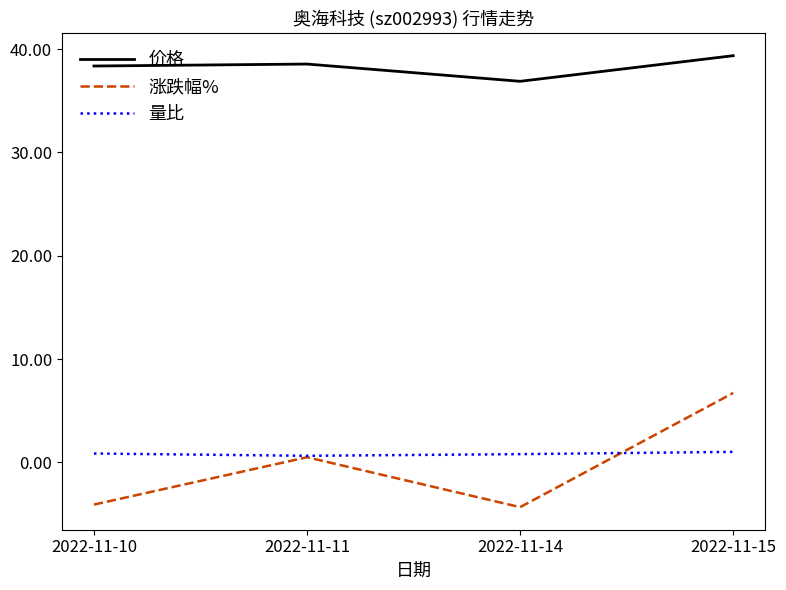

True or false: 量比 and 涨跌幅% intersect in this chart.

True